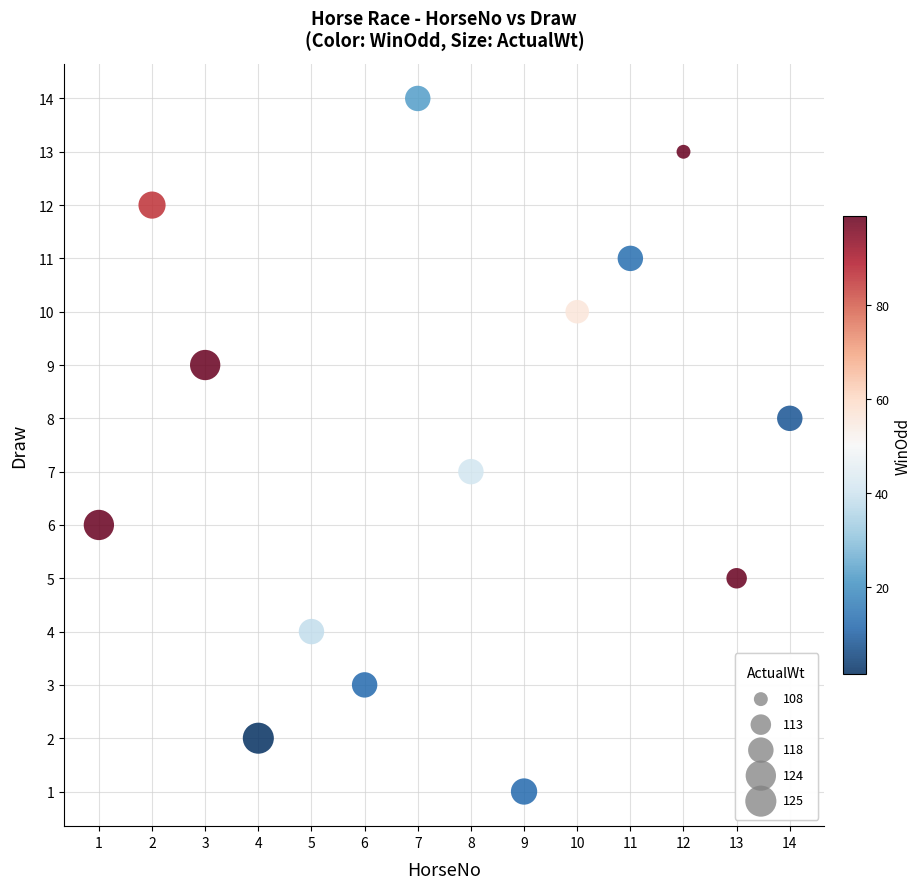

What is the range of Y values (max minus min)?

13